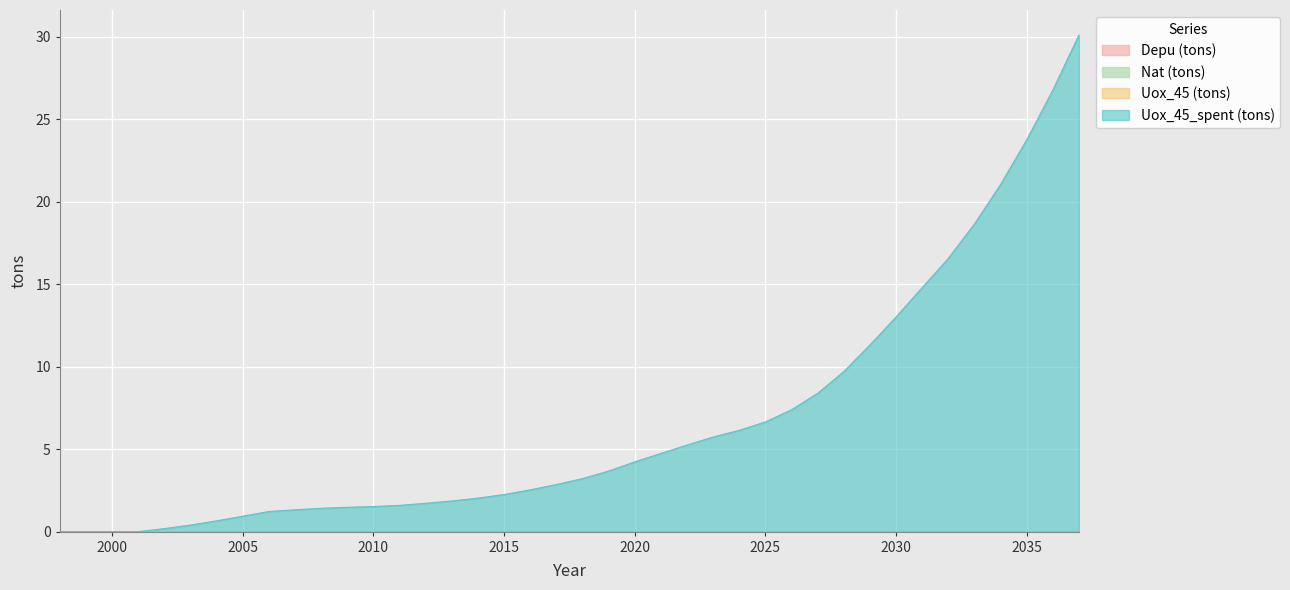

At how many categories does at least one series exceed 7?

12